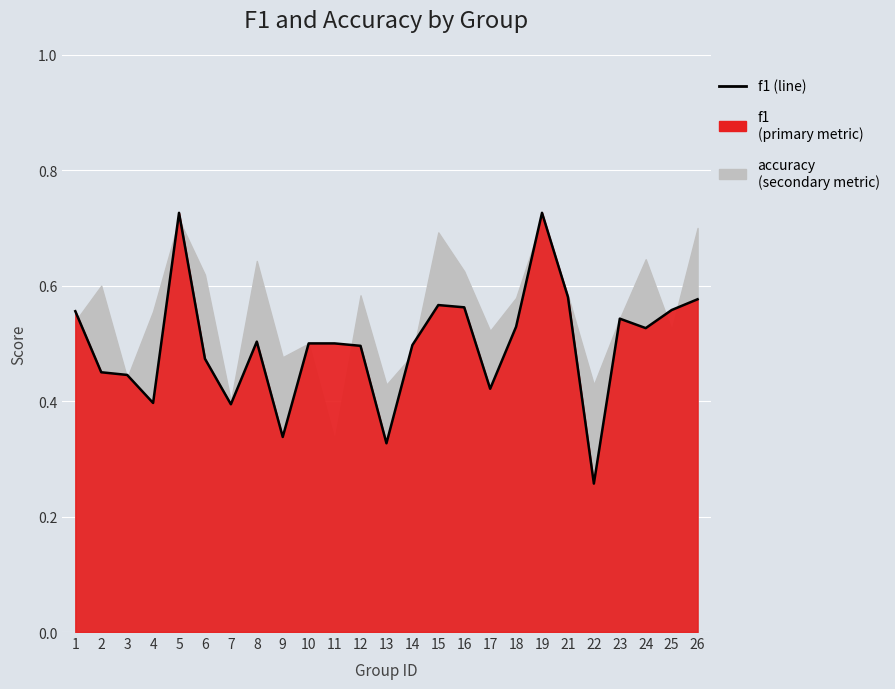

At which category does the data reach its first local peak?

5